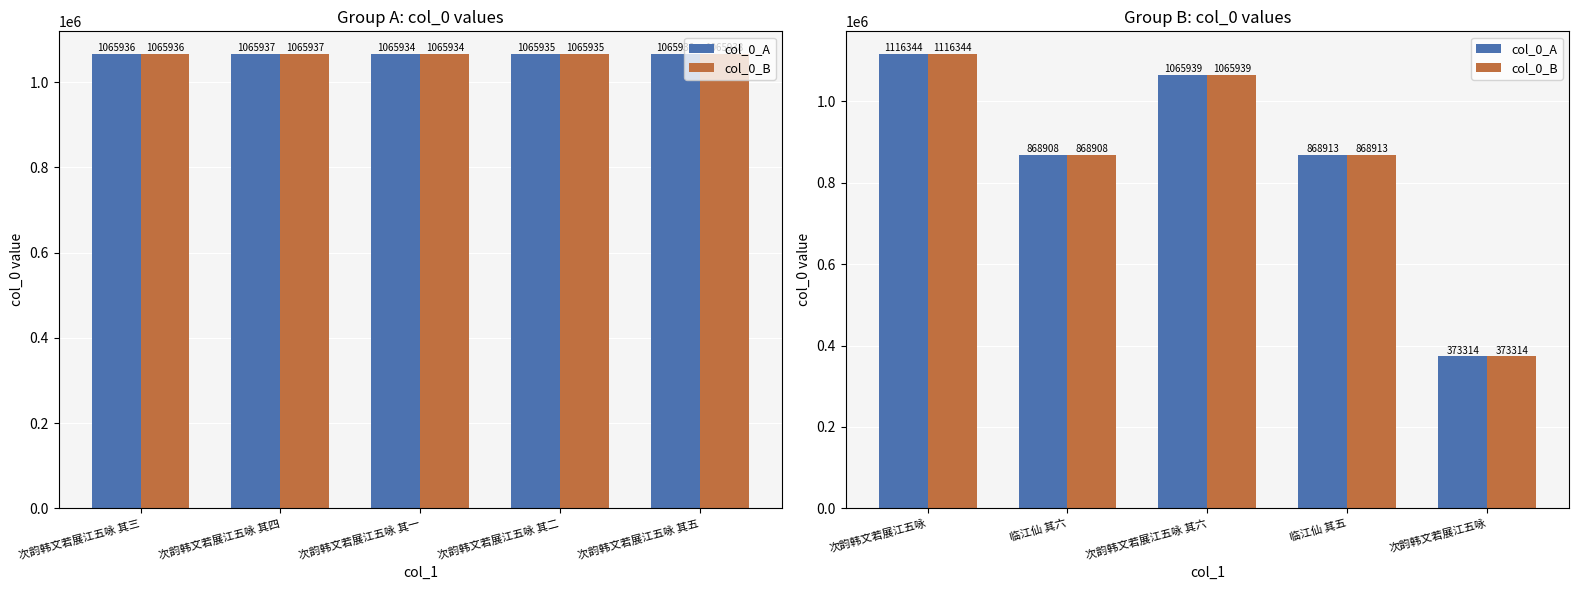

How many data points in col_0_B are above 868913?

2